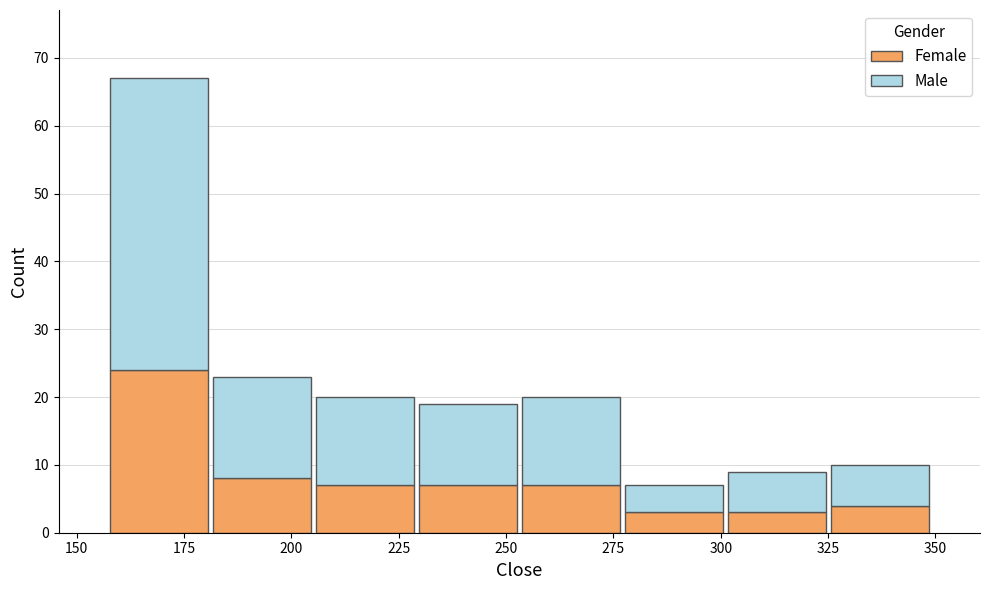

Reading left to right, list every stacked bar in this chart as the range it spans on the x-axis followed by its total height. Neither the bar edges nor the heights are printed on the chart, so give them approximately, as read against the axes.

155 to 180: 67
180 to 205: 23
205 to 230: 20
230 to 255: 19
255 to 275: 20
275 to 300: 7
300 to 325: 9
325 to 350: 10